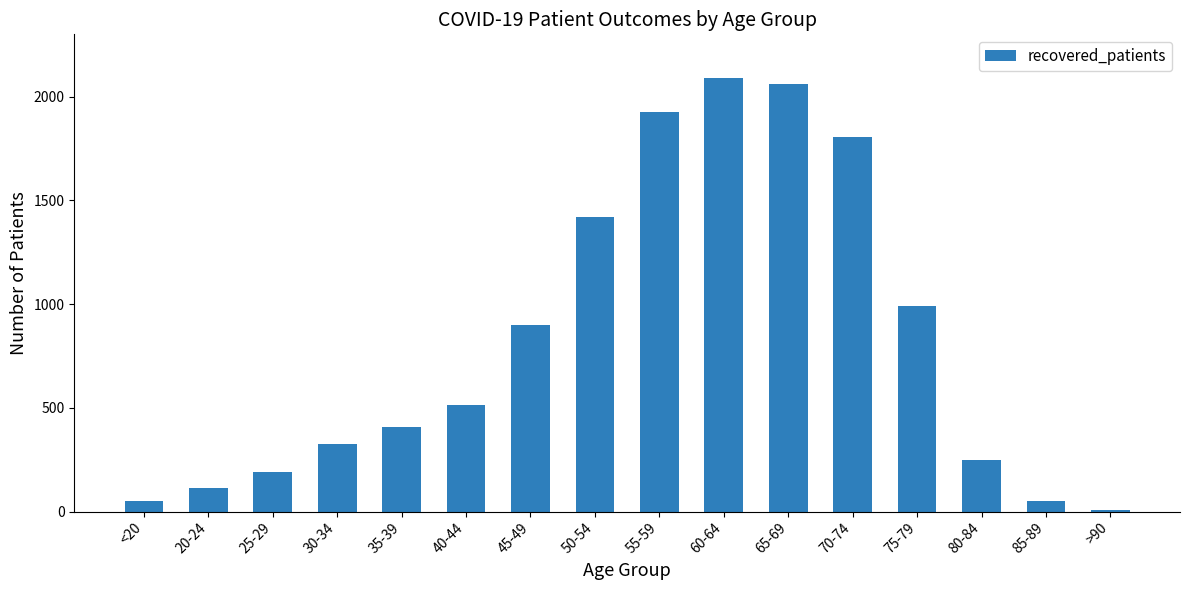

How many data points are less than 514?

8